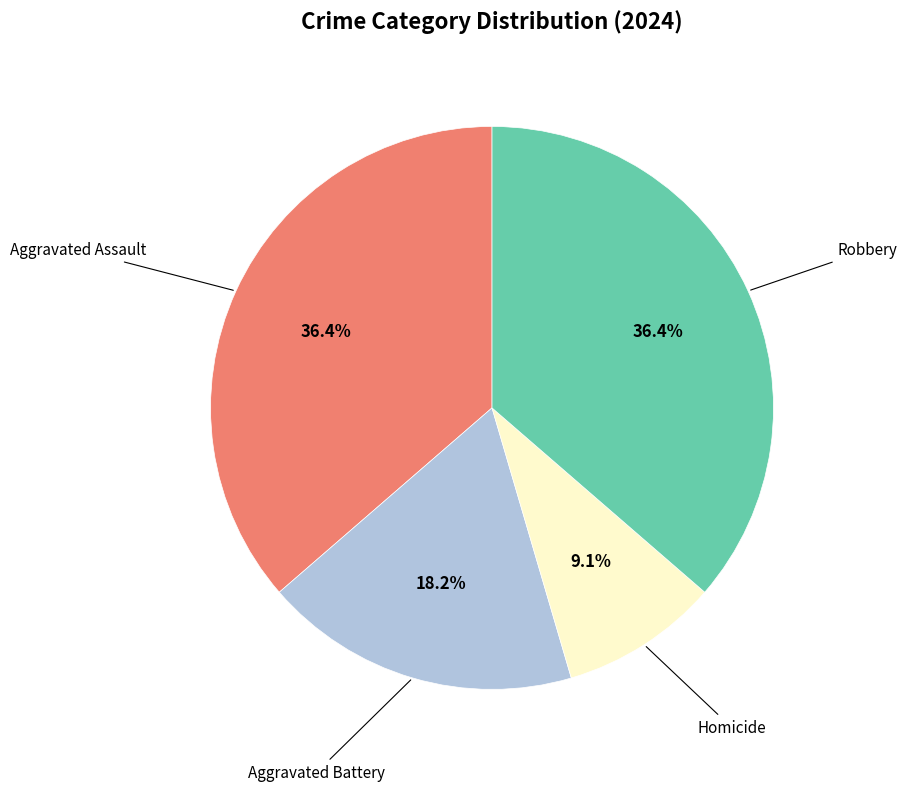

Count the number of slices in the pie.

4